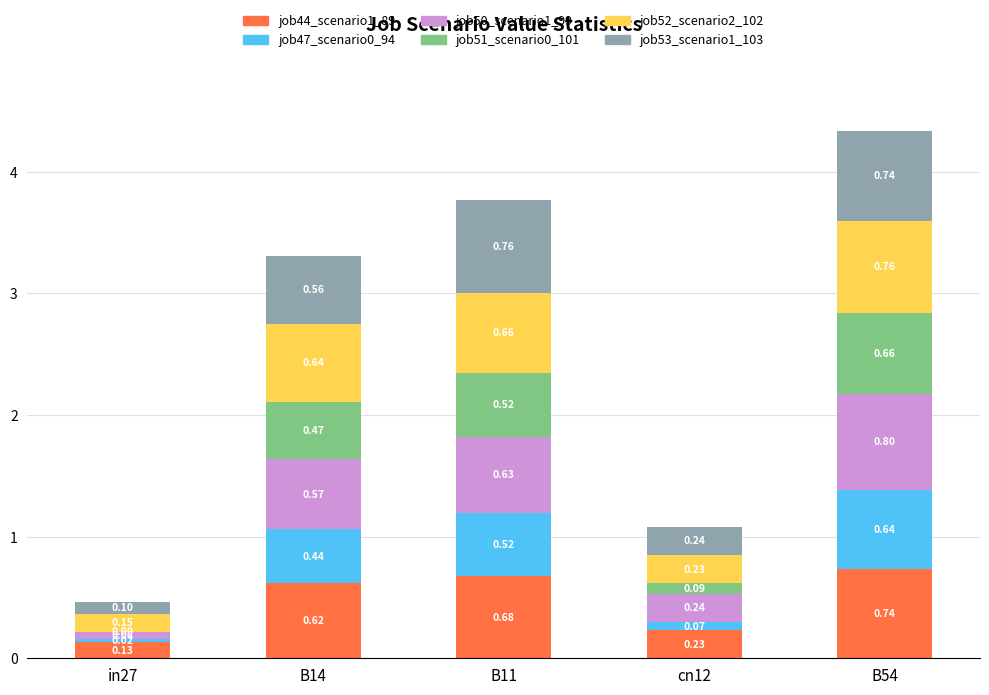

At which category is the sum across all series the highest?

B54